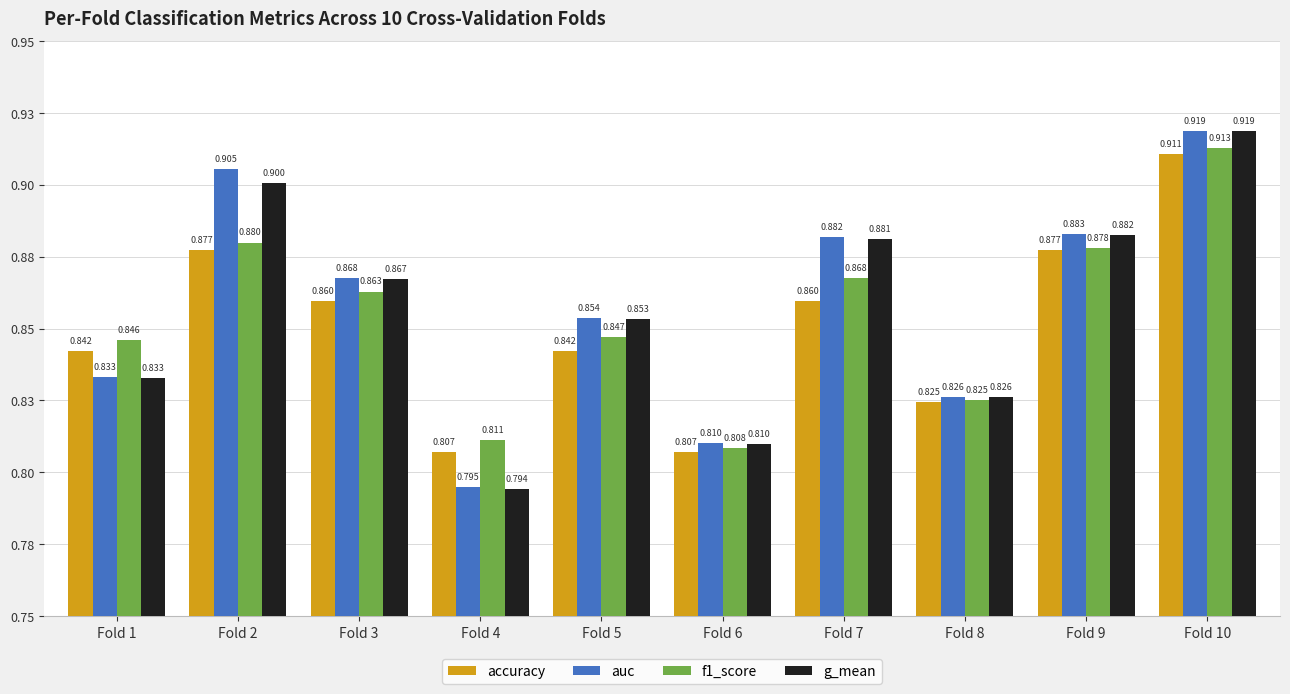

Read the f1_score value at Fold 8.

0.8